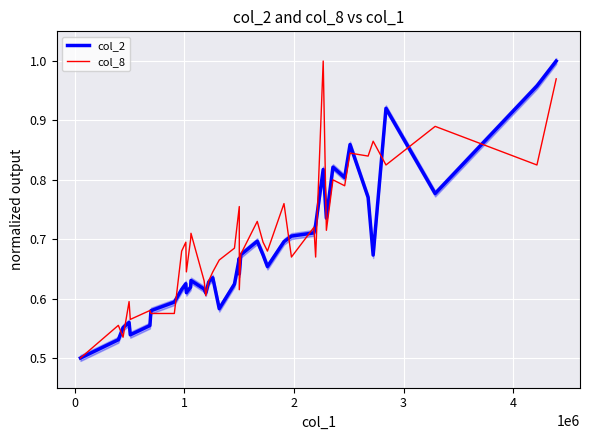

Rank the series by their average value, from highest to lowest.

col_8, col_2